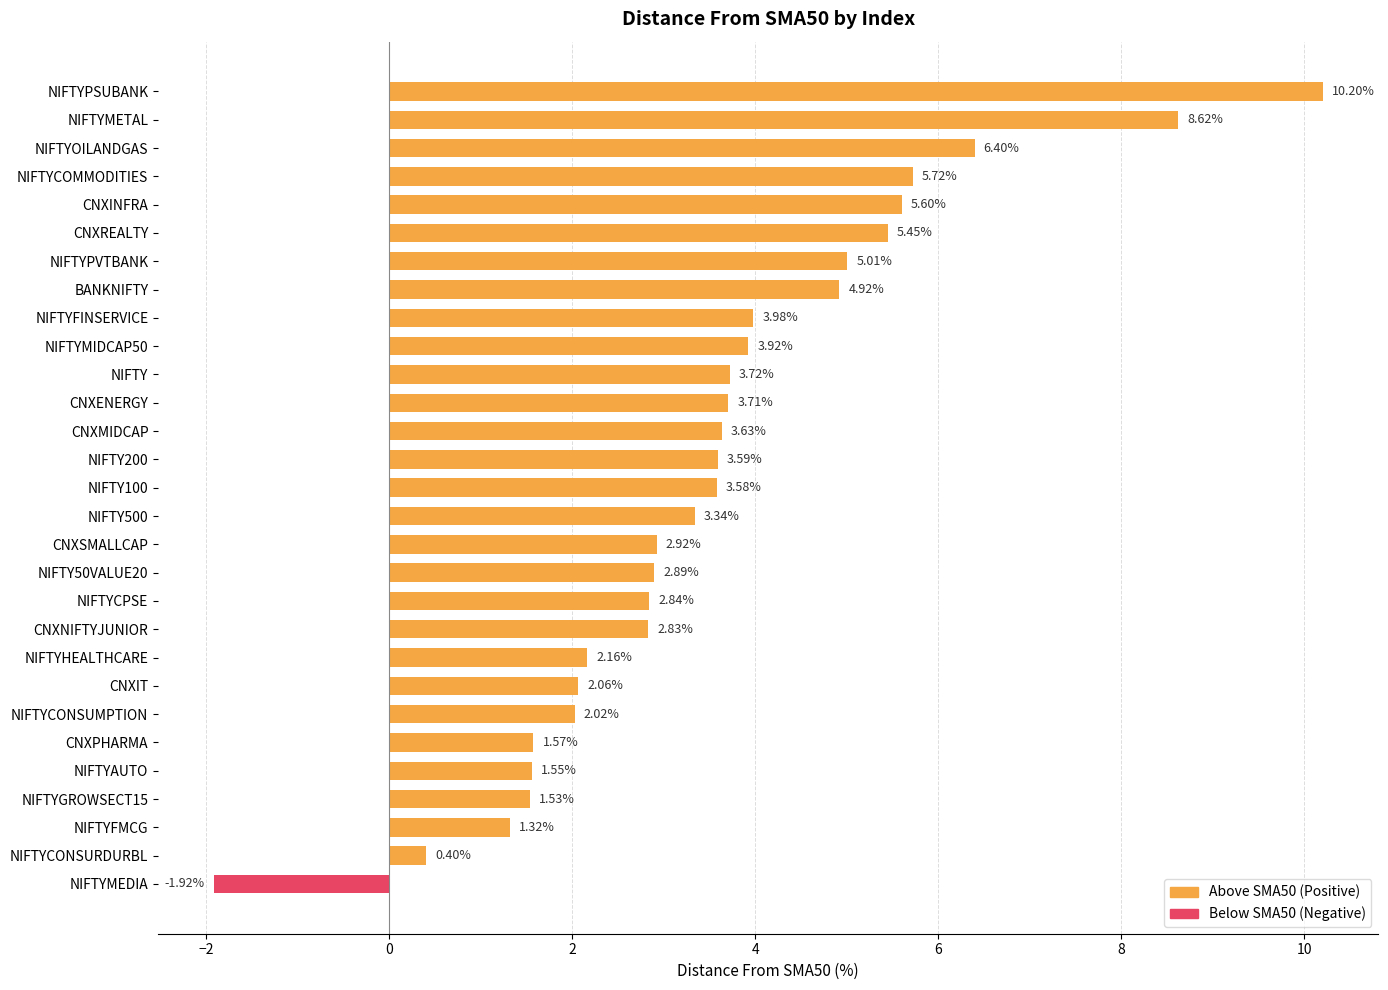

What is the difference between the maximum and minimum values?

12.1